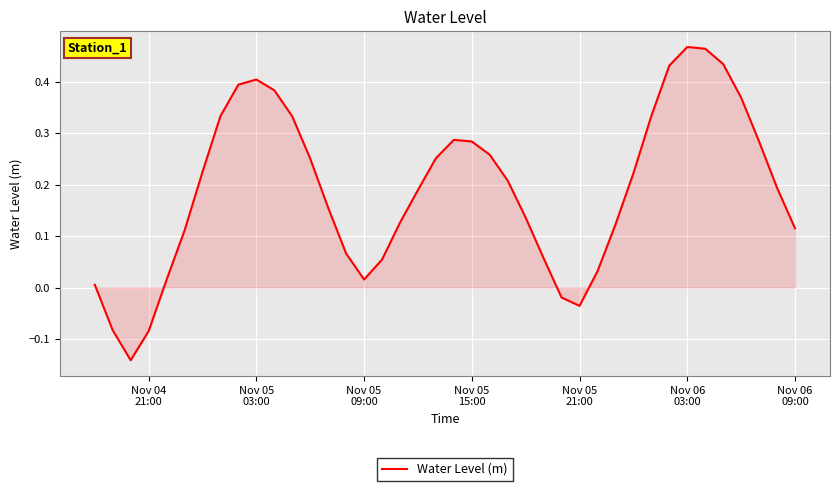

Does the chart have visible grid lines?

Yes